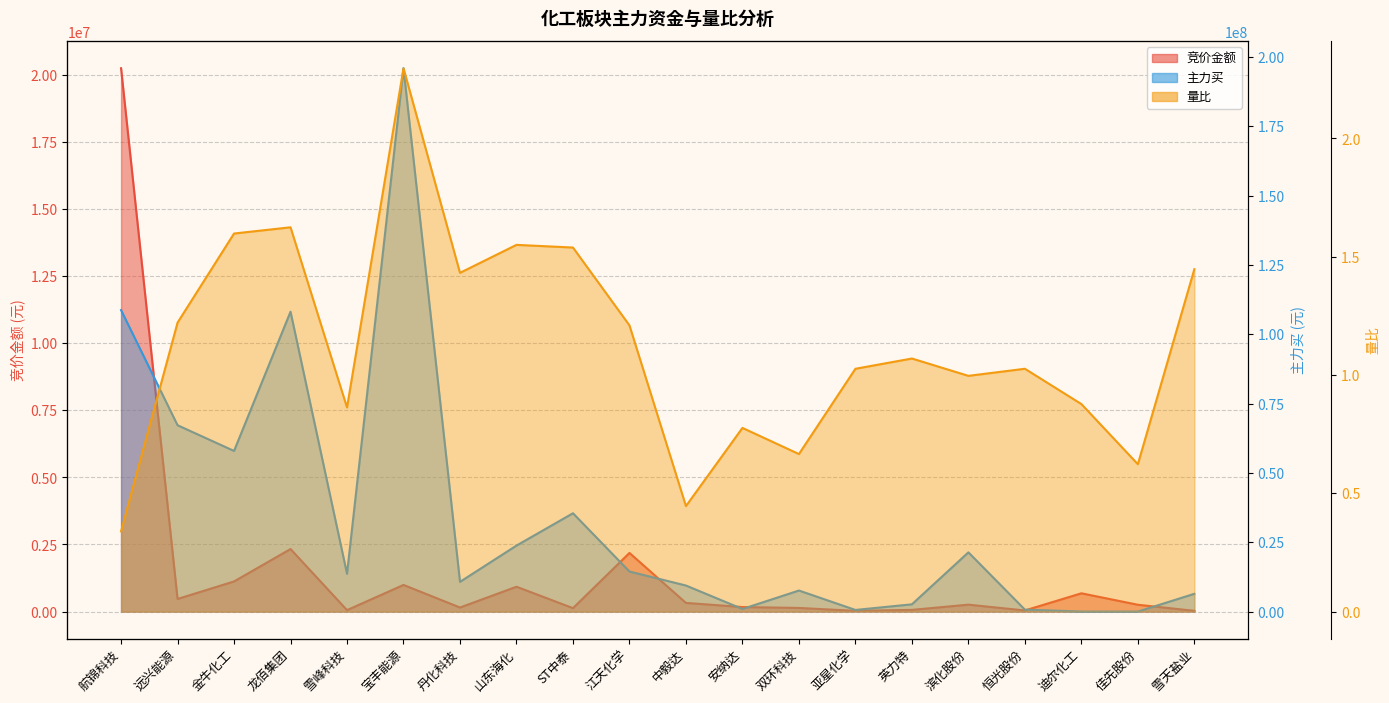

Which category has the highest value across all series?

宝丰能源